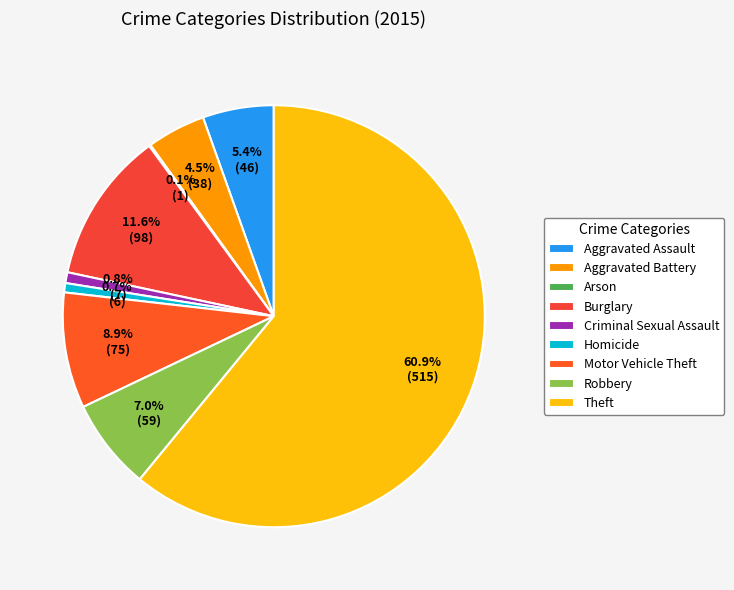

The Aggravated Assault slice represents 5% of the pie. True or false?

True